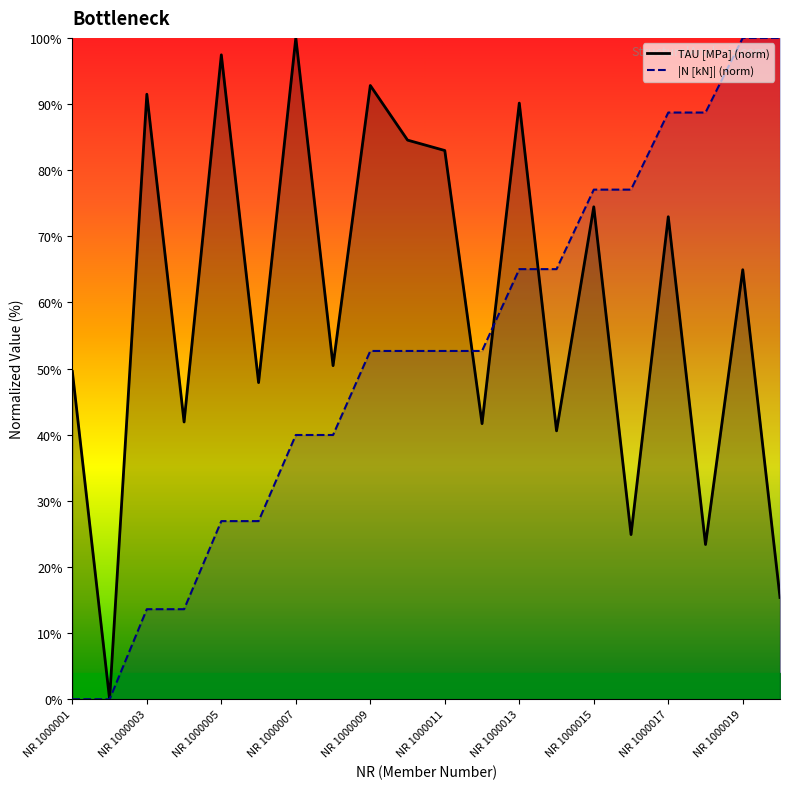

The value of |N [kN]| (norm) at NR 1000013 is 65.0. True or false?

True